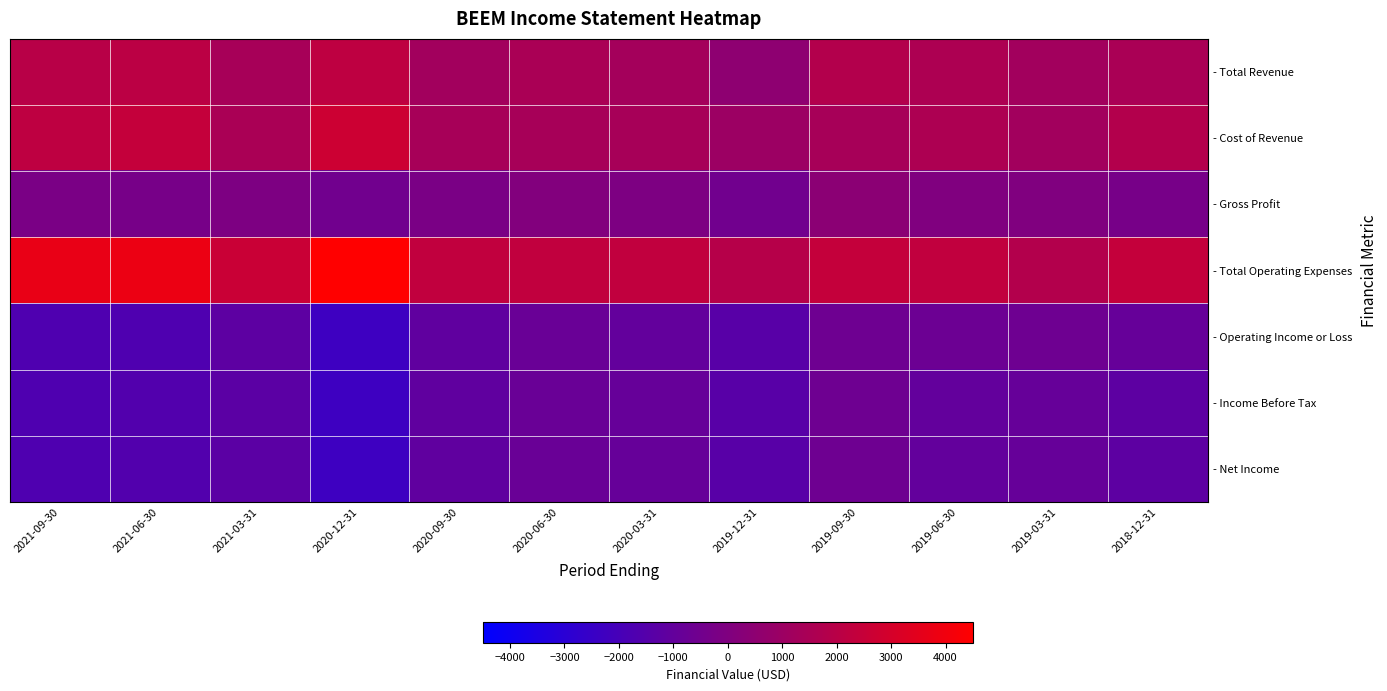

At 2019-12-31, list the series in order from smallest to largest.

- Operating Income or Loss, - Income Before Tax, - Net Income, - Gross Profit, - Total Revenue, - Cost of Revenue, - Total Operating Expenses